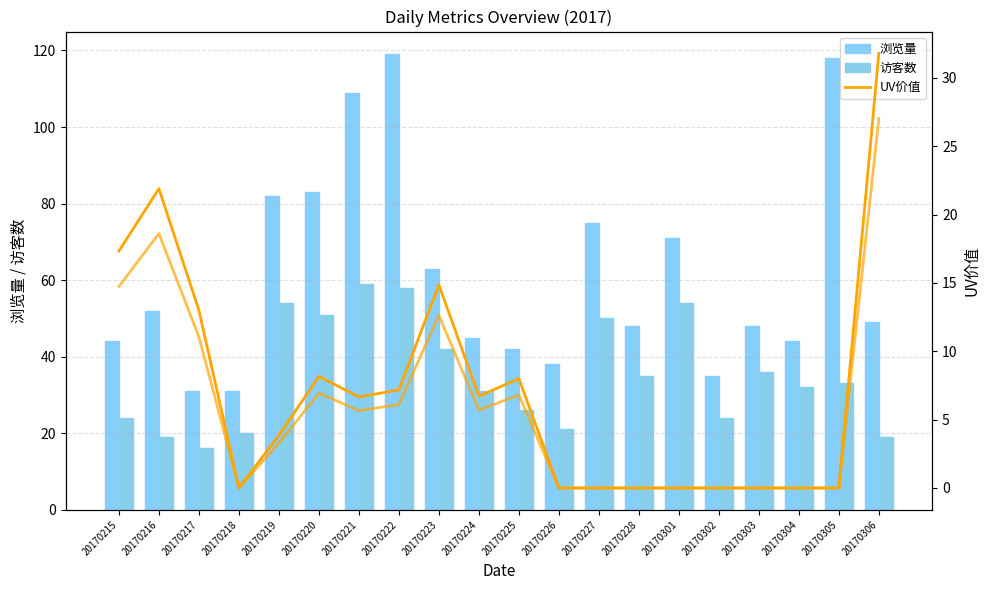

The UV价值 series shows 29.8 at 20170215. True or false?

False